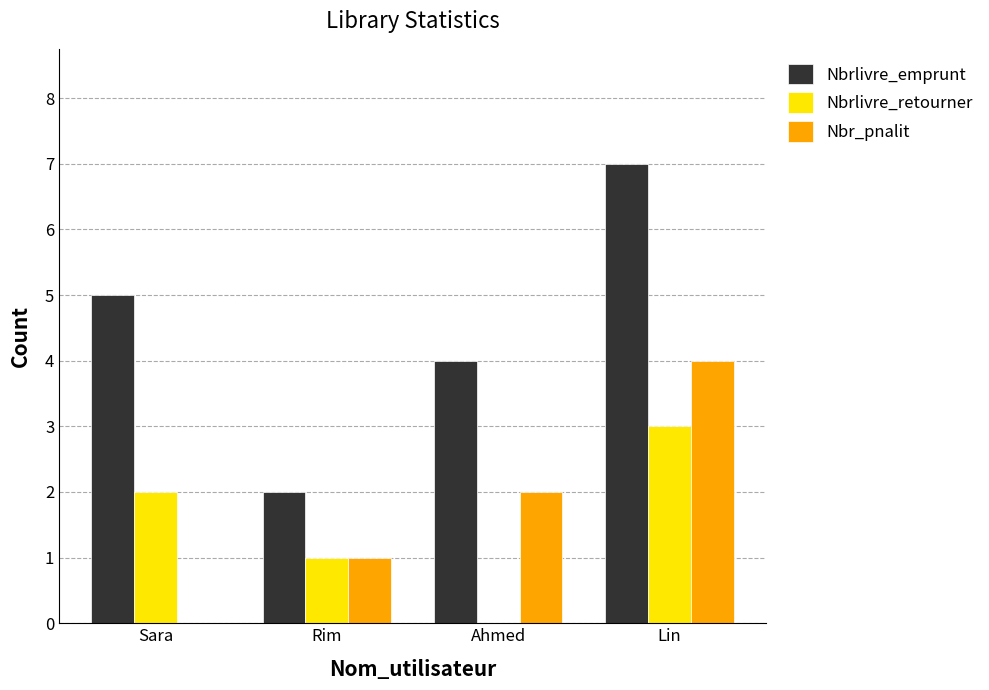

What is the sum of all Nbrlivre_retourner values?

6